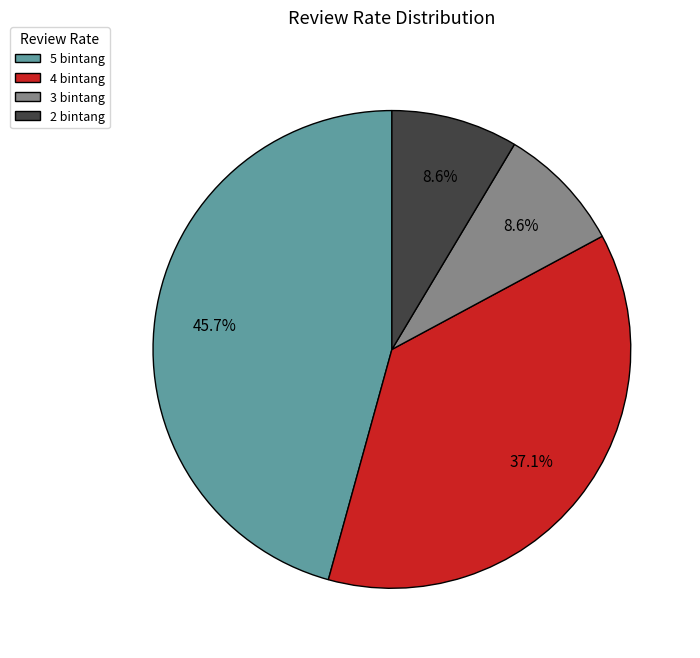

To the nearest percent, what is the combined percentage of 2 bintang and 5 bintang?

54%